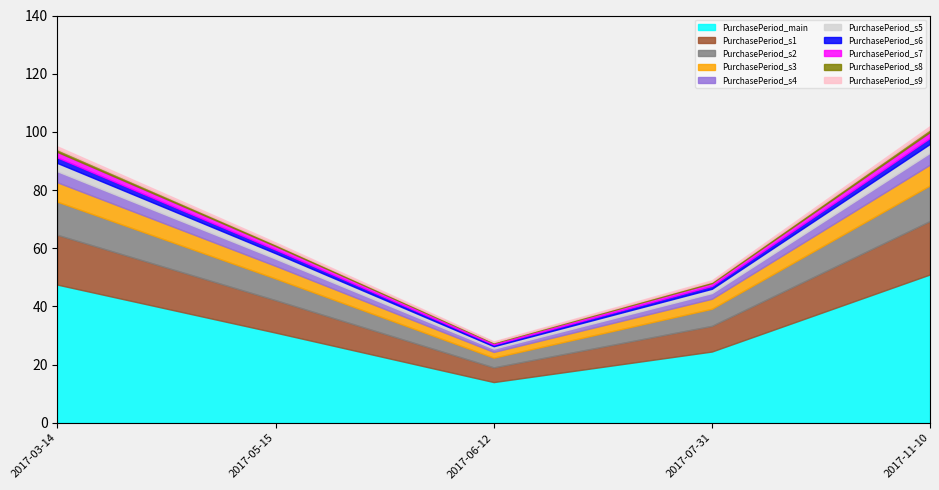

Between 2017-11-10 and 2017-07-31, which is larger?

2017-11-10